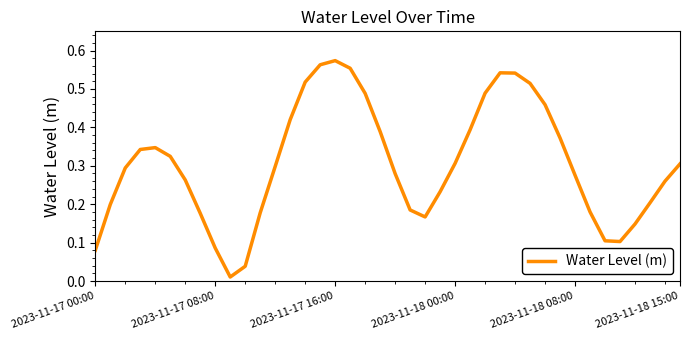

Does the chart have visible grid lines?

No